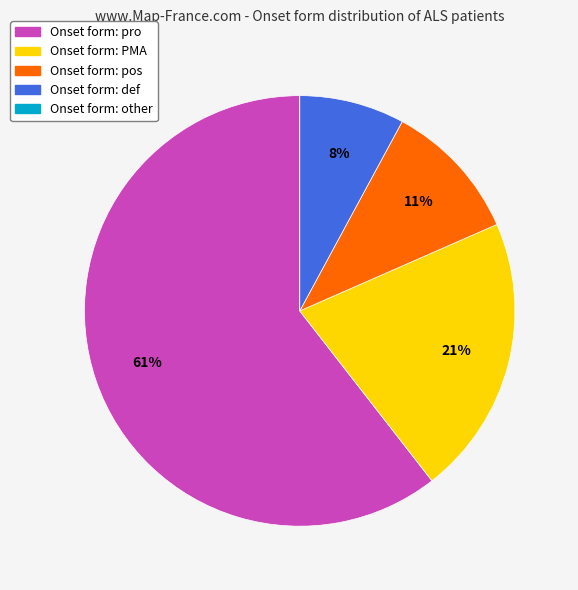

To the nearest percent, what is the average slice percentage?

20%